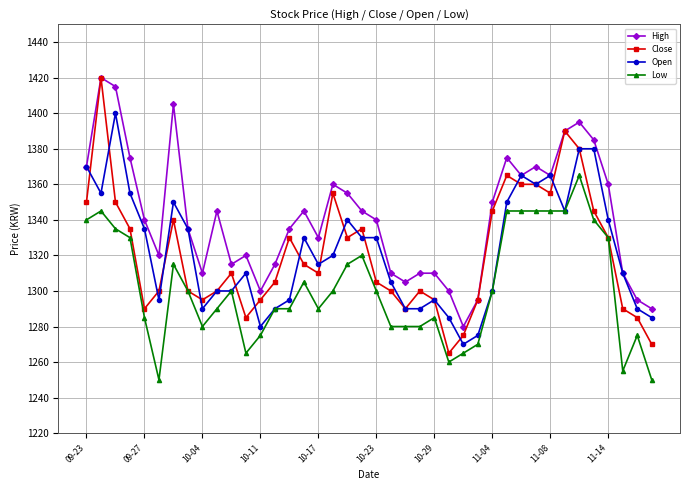

What is the value of the Close point at the 36th from the left?

1345